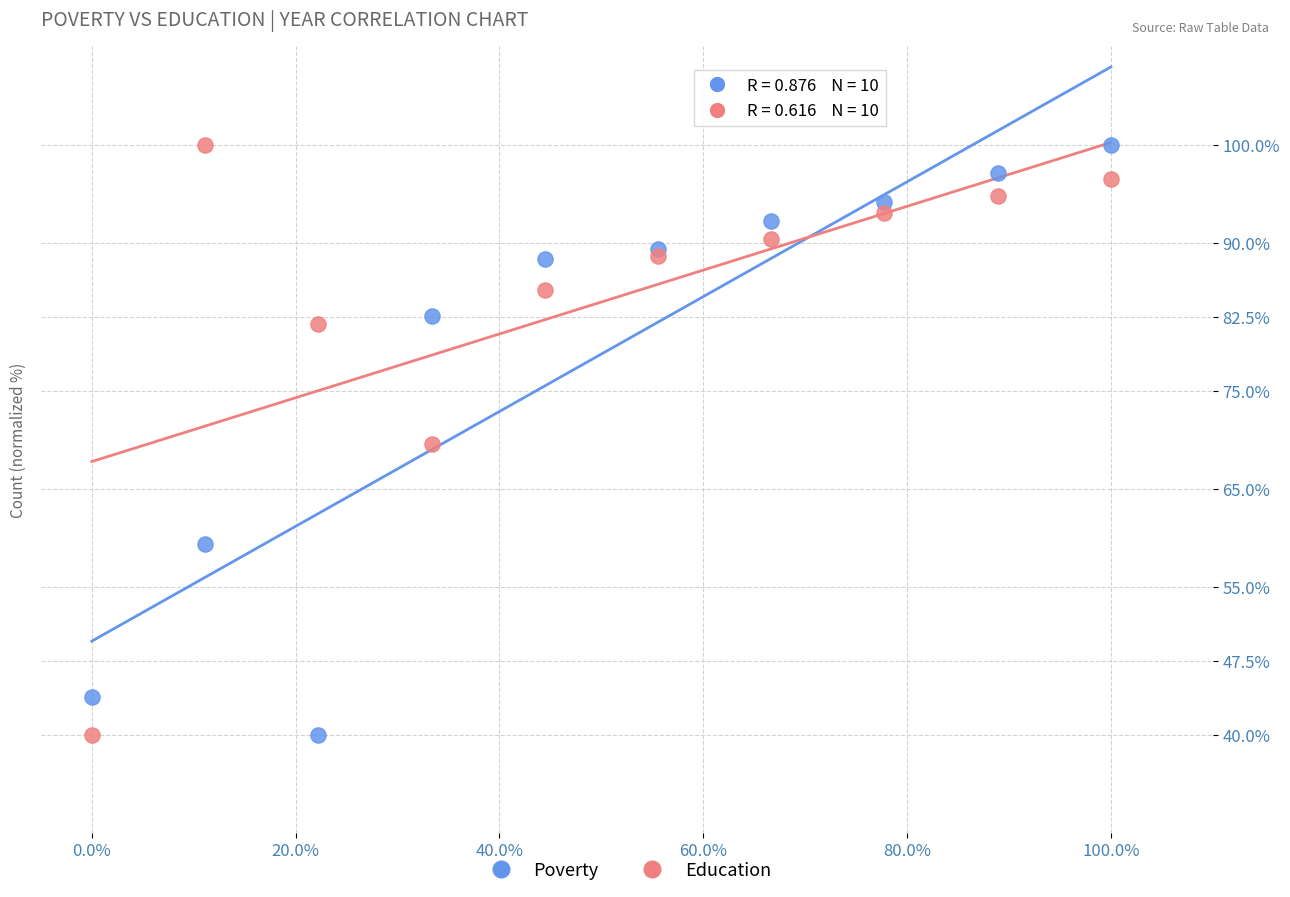

What are all the series names shown in the legend?

Poverty, Education